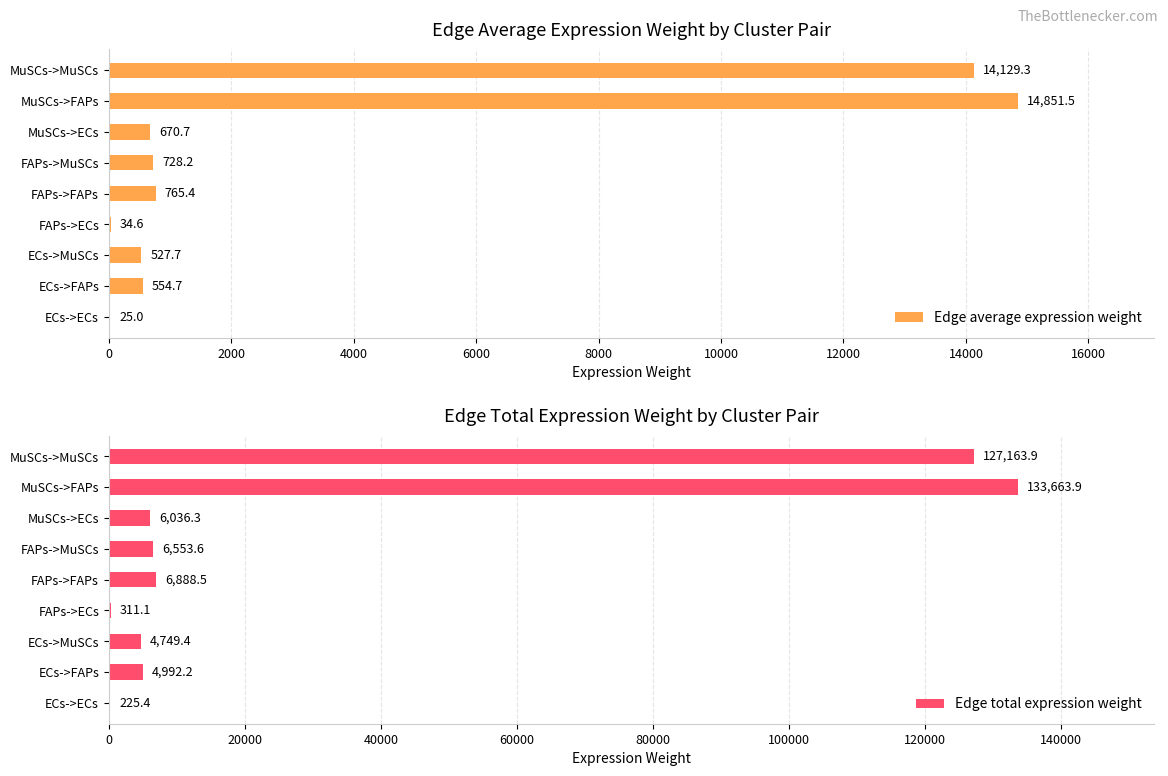

Where is Edge total expression weight nearest to the value 66944?

FAPs->FAPs